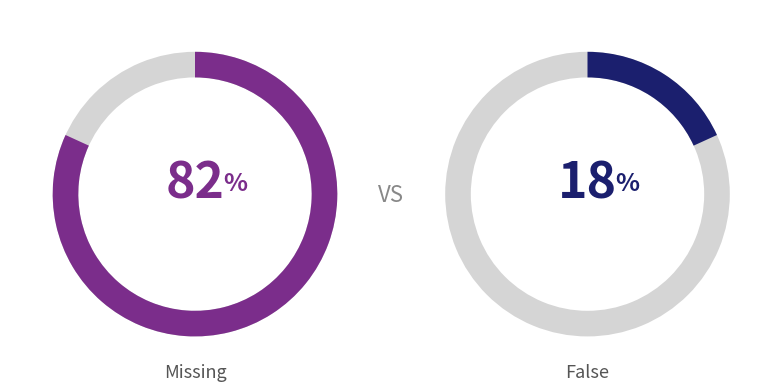

Does False represent more than half of the total?

No